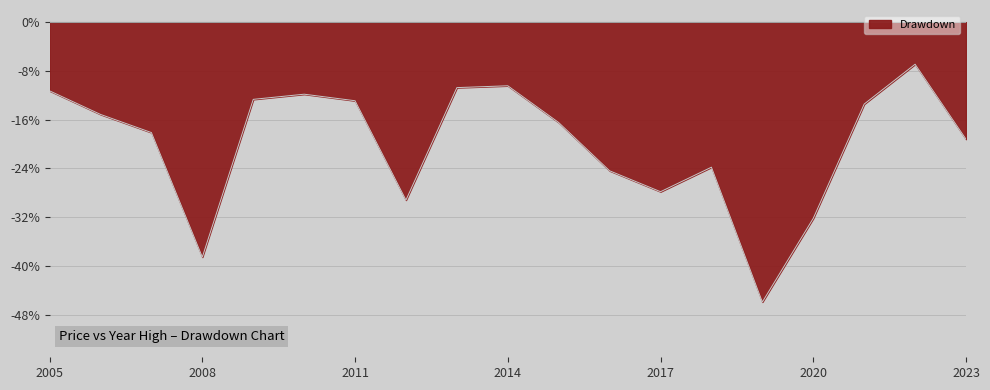

What is the difference between the maximum and minimum values?

39.0